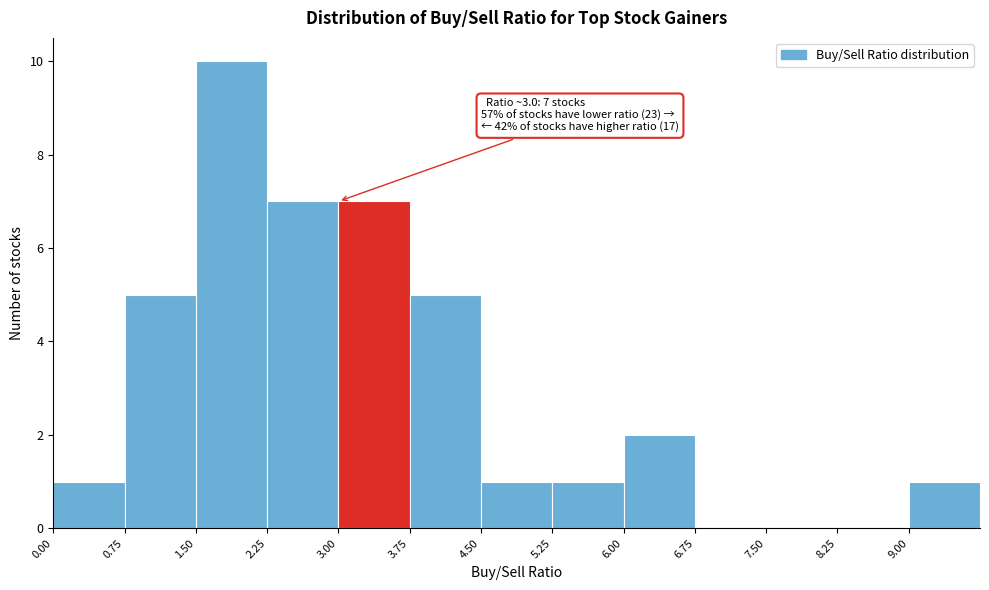

Which range on the x-axis has the tallest bar?

1.50 to 2.25